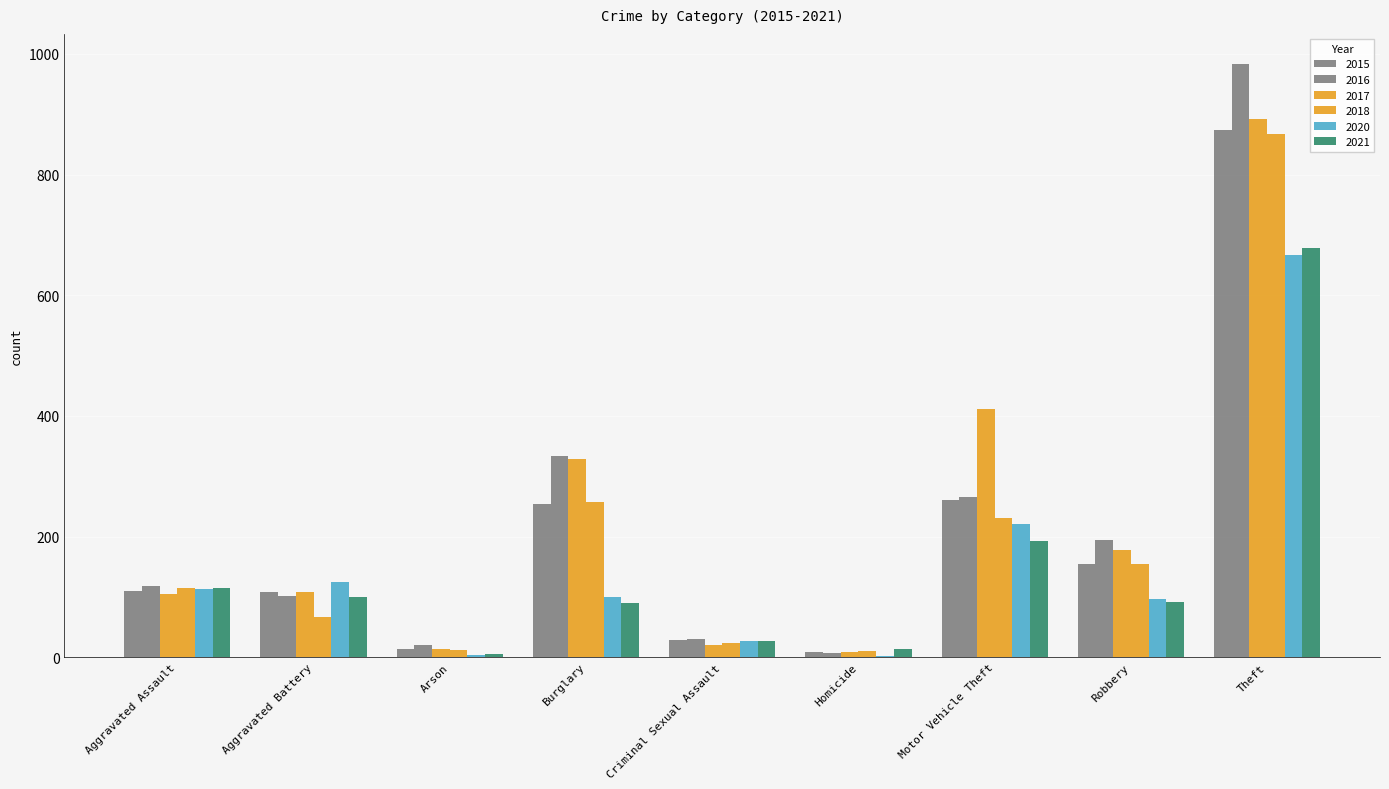

What is the minimum value shown in the chart?

2